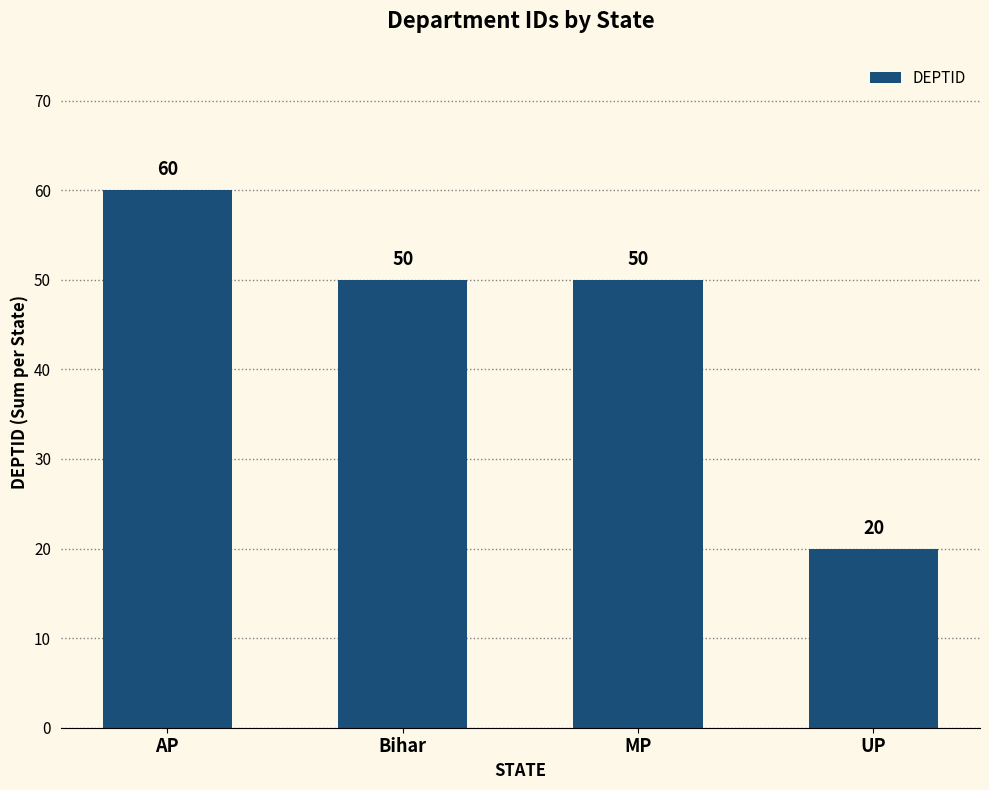

Reading left to right, transcribe all the data shown in this chart.

AP=60	Bihar=50	MP=50	UP=20